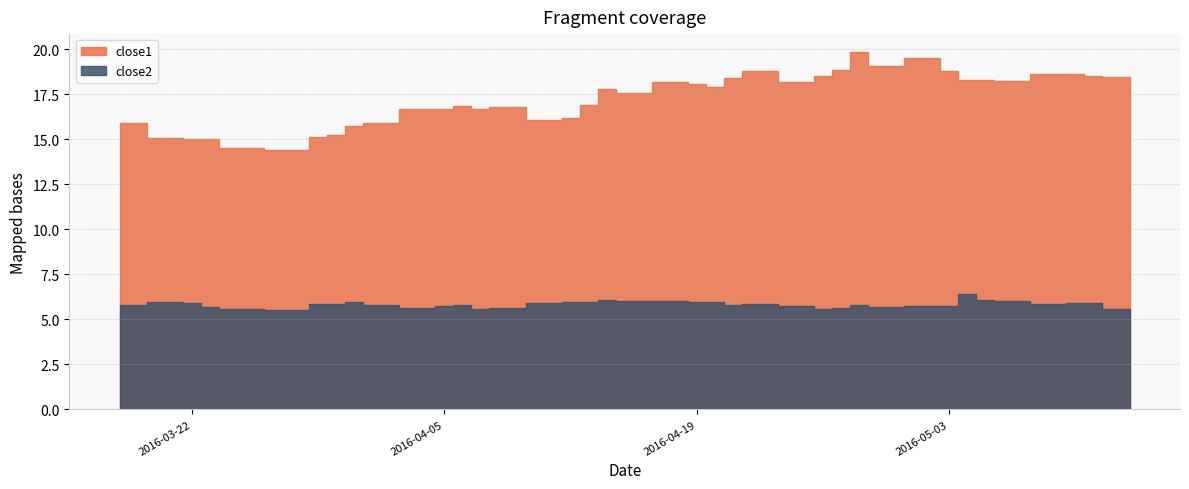

Reading left to right, what are all the values shown in this chart?

close1: 15.9	15.1	15.0	15.0	14.5	14.4	15.1	15.2	15.7	15.9	16.7	16.7	16.8	16.7	16.8	16.1	16.2	16.9	17.8	17.6	18.2	18.1	17.9	18.4	18.8	18.2	18.5	18.8	19.9	19.1	19.5	18.8	18.3	18.3	18.2	18.6	18.6	18.5	18.4	18.4
close2: 5.8	5.9	5.9	5.7	5.6	5.5	5.8	5.8	6.0	5.8	5.7	5.7	5.8	5.6	5.6	5.9	6.0	6.0	6.1	6.0	6.0	6.0	6.0	5.8	5.8	5.8	5.6	5.6	5.8	5.7	5.7	5.8	6.4	6.1	6.0	5.9	5.9	5.9	5.6	5.6